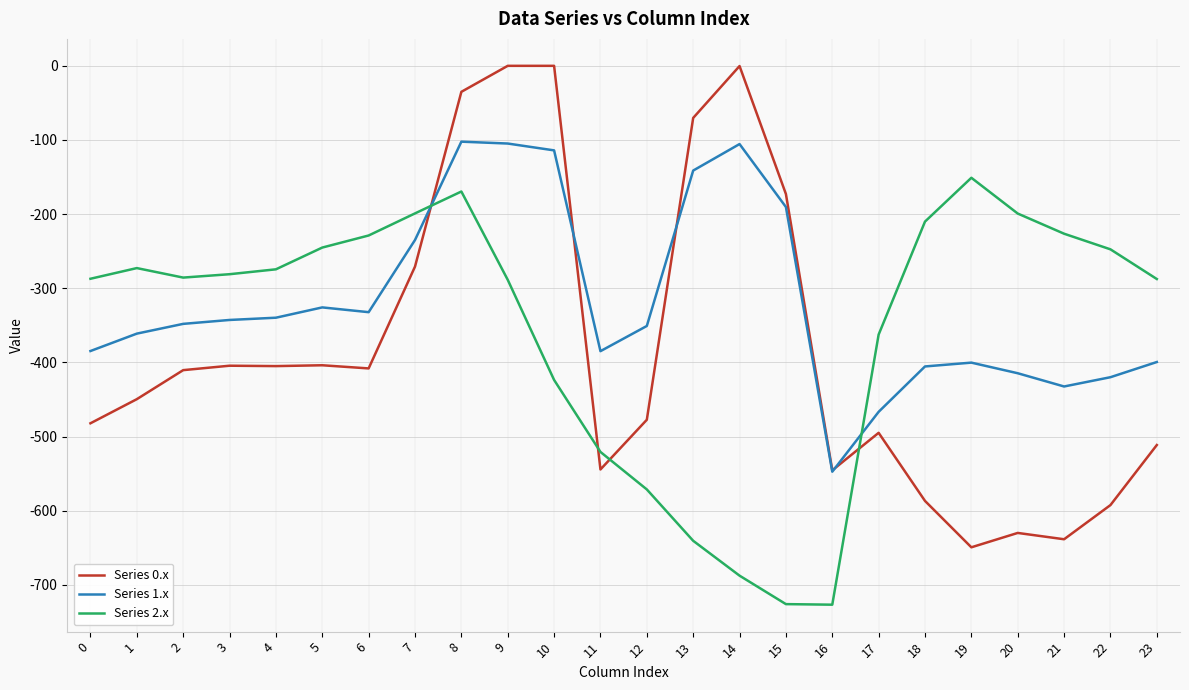

Rank the series by their maximum value, from highest to lowest.

Series 0.x, Series 1.x, Series 2.x